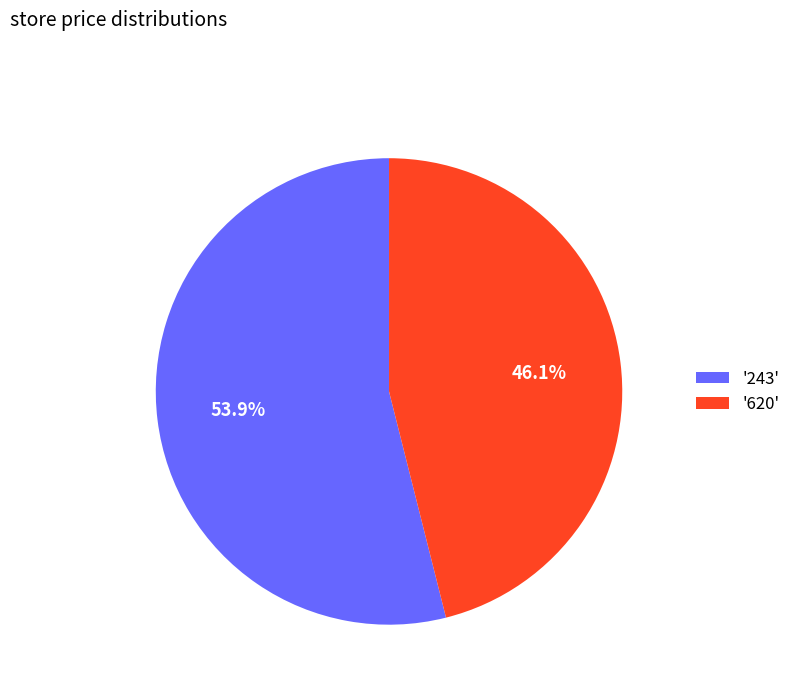

How many slices are in this pie chart?

2